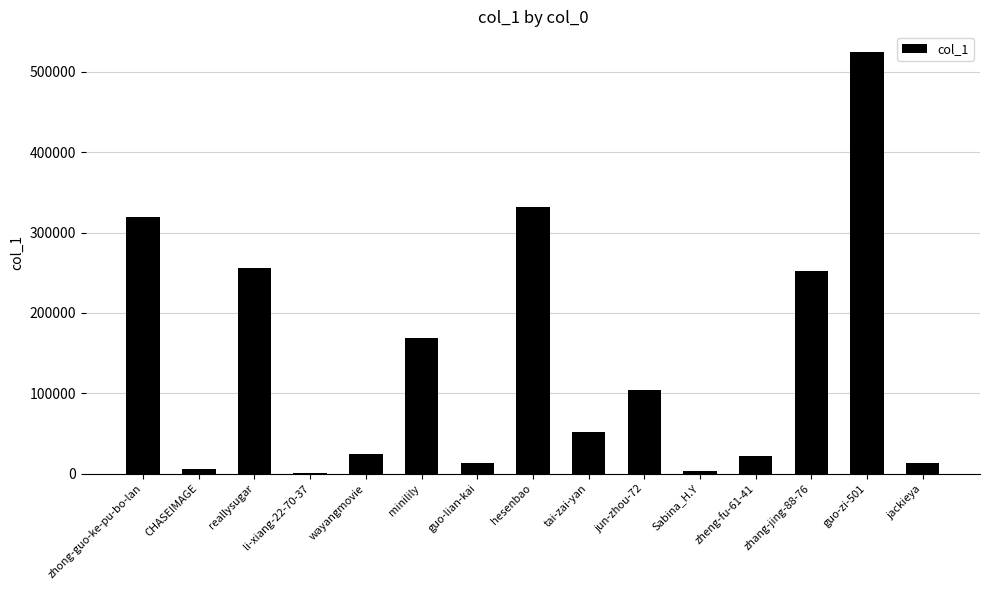

Does the chart contain stacked bars?

No